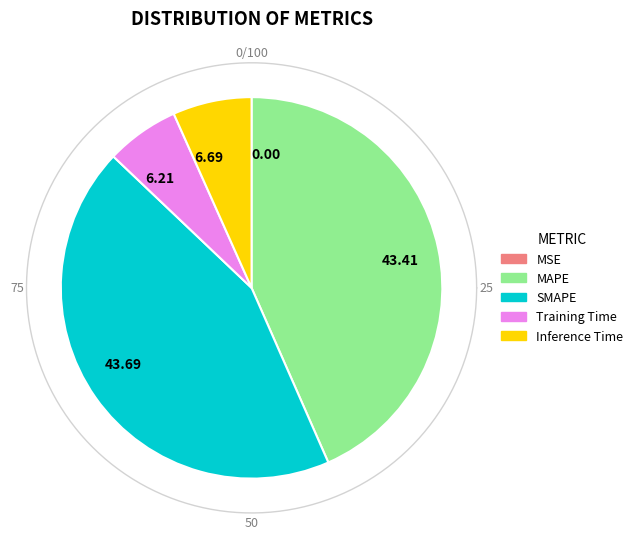

Rank the categories by value from lowest to highest.

MSE, Training Time, Inference Time, MAPE, SMAPE